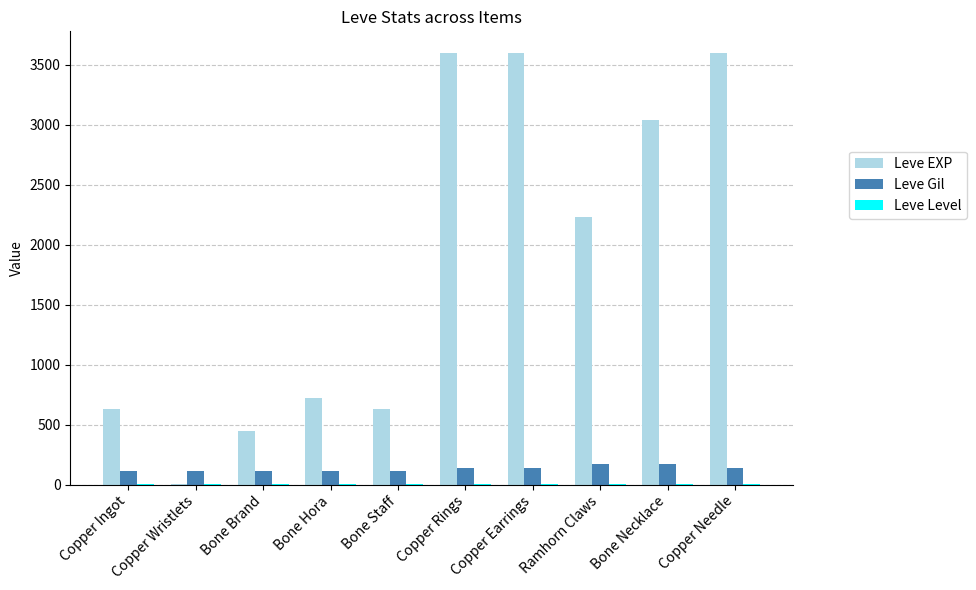

How many groups of bars are there?

10